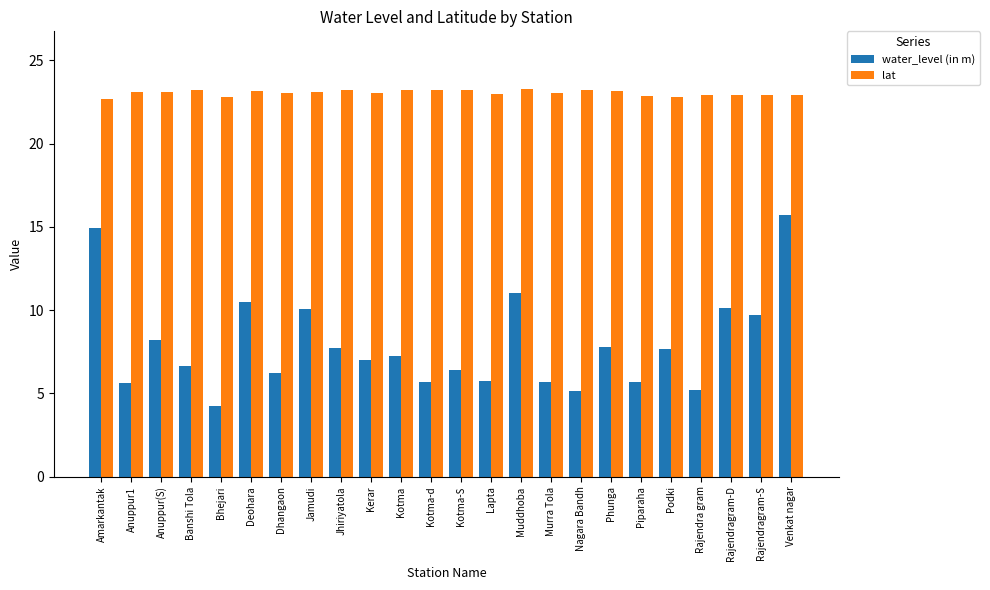

How many data points does each series have?

24